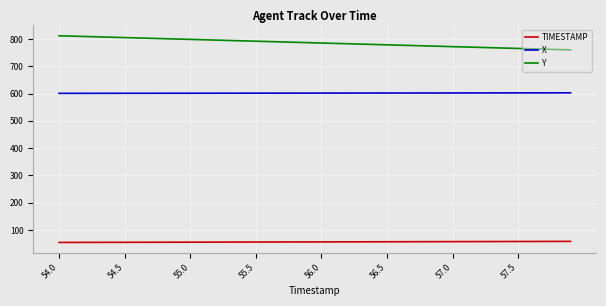

What is the smallest value displayed?

54.0